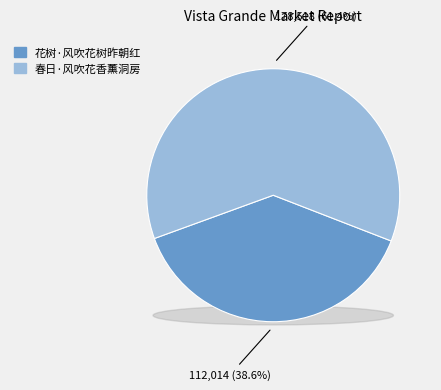

True or false: 春日·风吹花香薰洞房 accounts for 53% of the total.

False